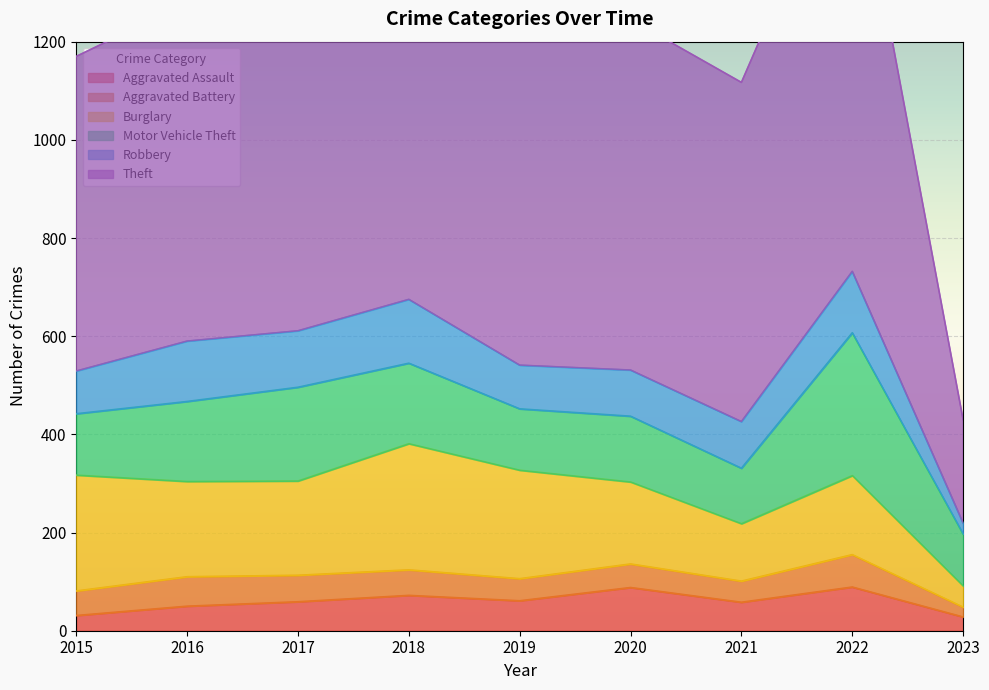

How many series are shown in this chart?

6